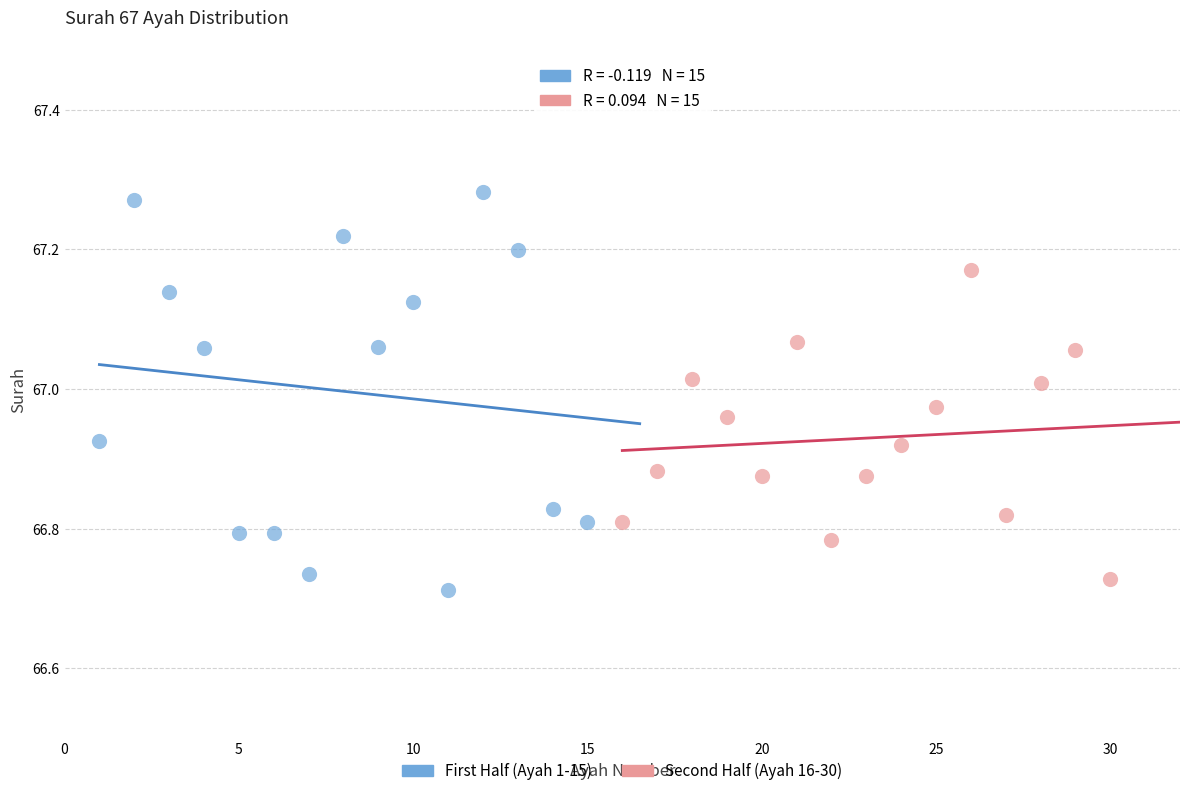

Which series has the widest spread of Y values?

First Half (Ayah 1-15)